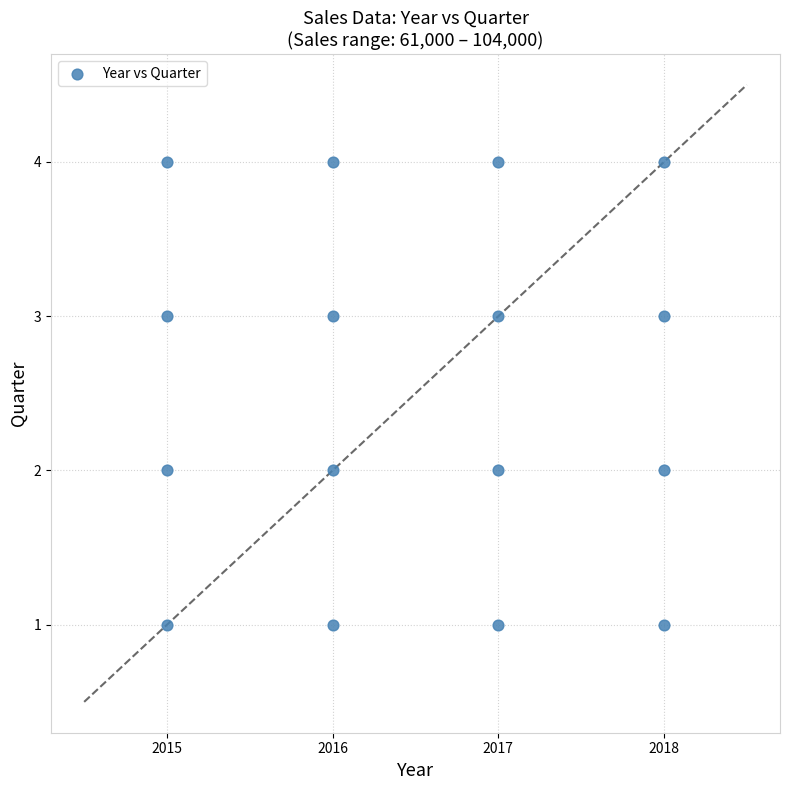

What is the range of Y values (max minus min)?

3